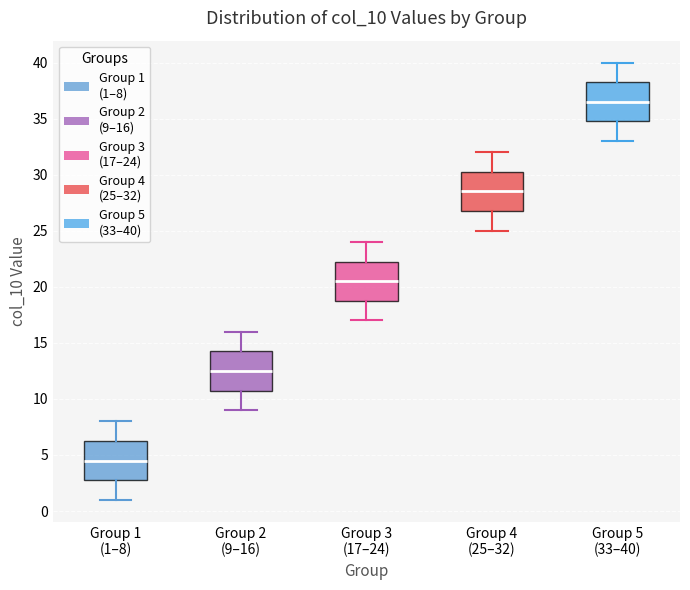

Reading left to right, read every box against the y-axis: the position of its median line, the range the box covers, and the ends of its whiskers. The values are not printed on the chart, so give them approximately, as read against the axis.

Group 1 (1–8): median 4.5, box 3.0 to 6.5, whiskers 1.0 to 8.0
Group 2 (9–16): median 12.5, box 11.0 to 14.5, whiskers 9.0 to 16.0
Group 3 (17–24): median 20.5, box 19.0 to 22.5, whiskers 17.0 to 24.0
Group 4 (25–32): median 28.5, box 27.0 to 30.5, whiskers 25.0 to 32.0
Group 5 (33–40): median 36.5, box 35.0 to 38.5, whiskers 33.0 to 40.0